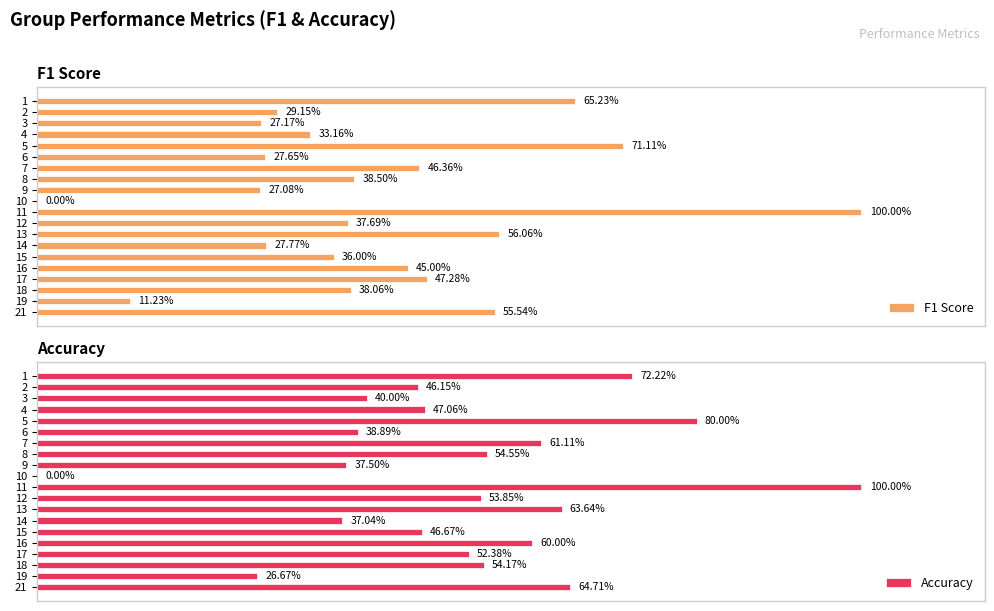

How many bars are there in each group?

2